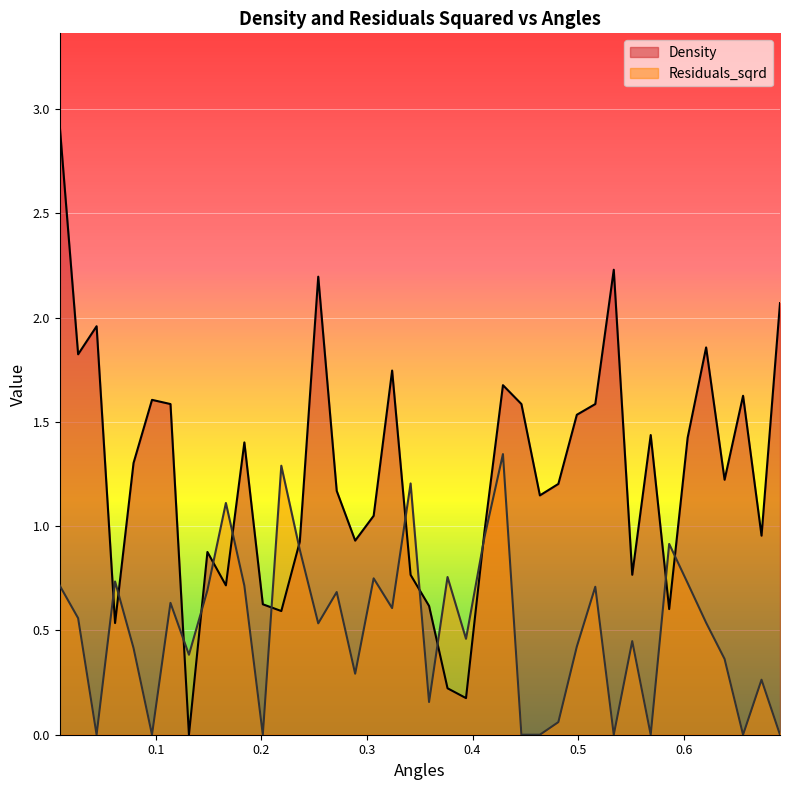

Which series ends up on top after the final intersection of Density and Residuals_sqrd?

Density